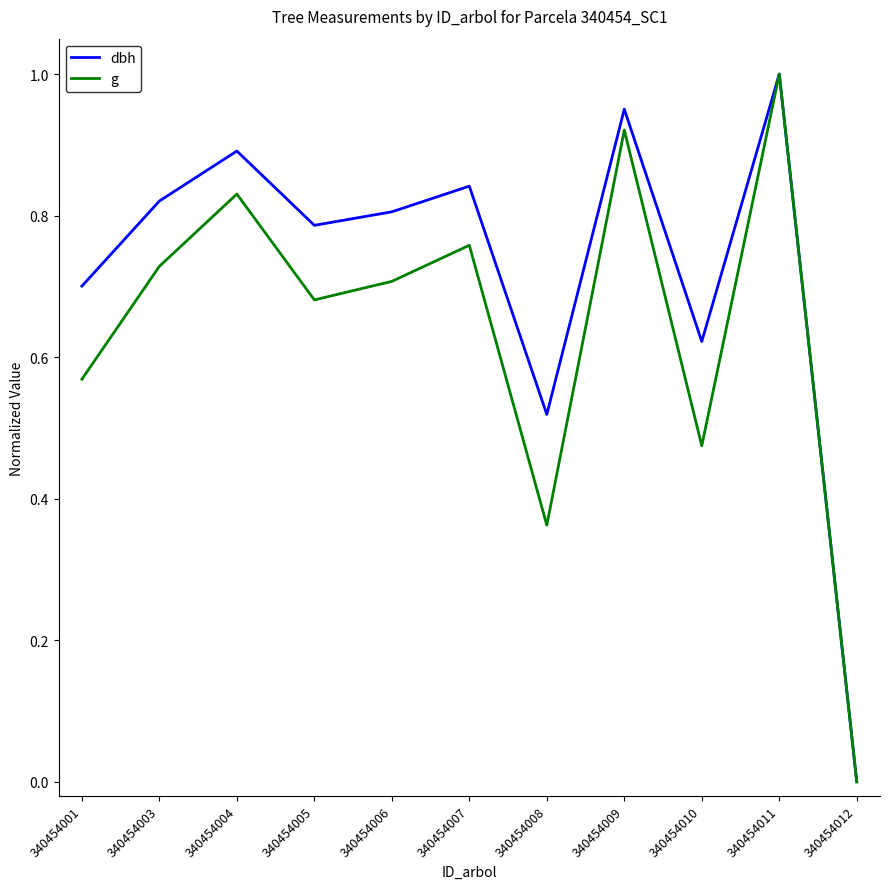

Rank the series by their average value, from lowest to highest.

g, dbh